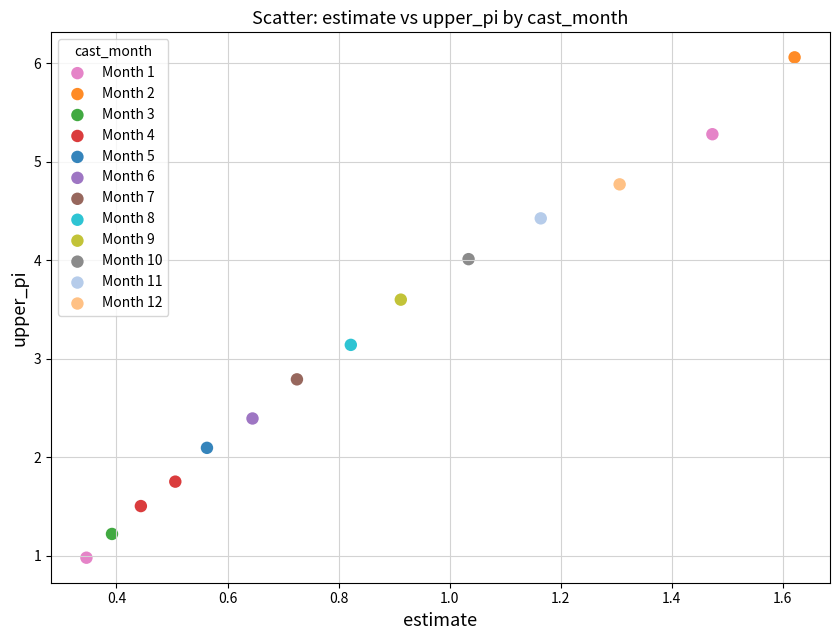

What are all the series names shown in the legend?

Month 1, Month 2, Month 3, Month 4, Month 5, Month 6, Month 7, Month 8, Month 9, Month 10, Month 11, Month 12